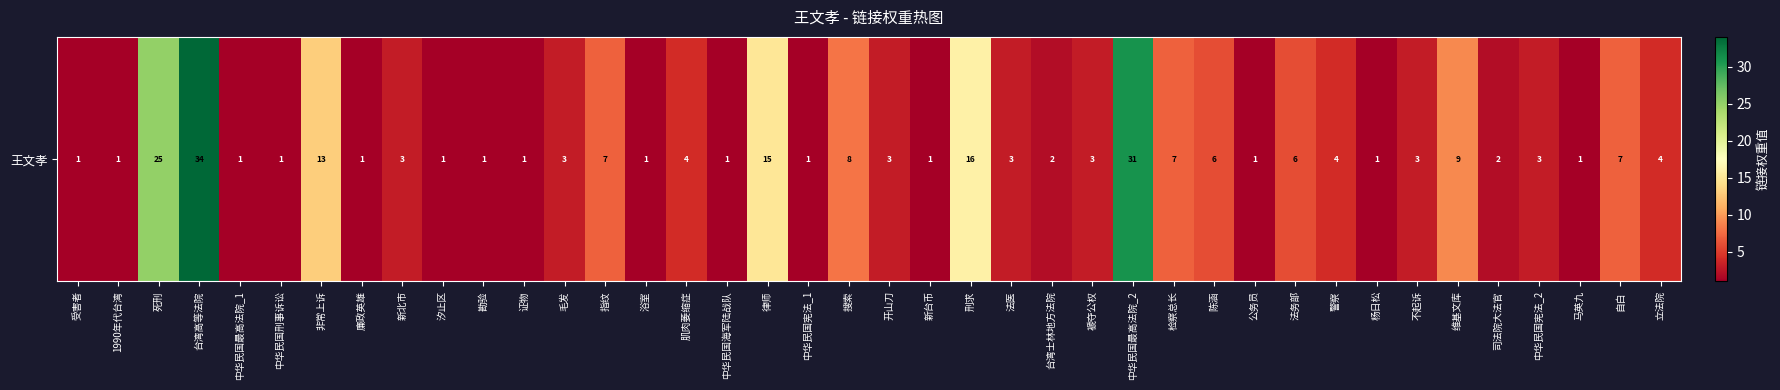

Reading left to right, extract all data points from this chart.

1	1	25	34	1	1	13	1	3	1	1	1	3	7	1	4	1	15	1	8	3	1	16	3	2	3	31	7	6	1	6	4	1	3	9	2	3	1	7	4